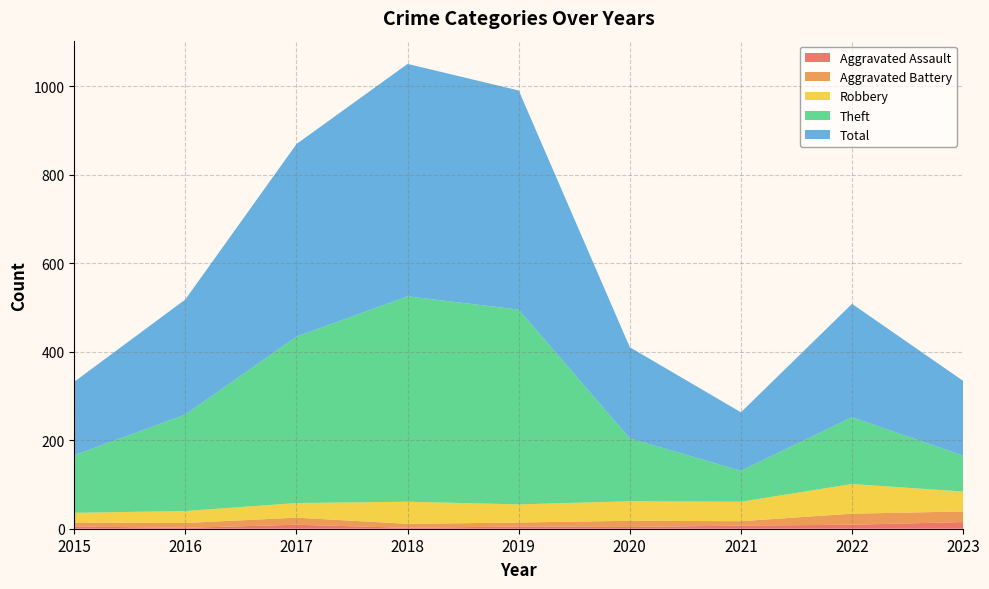

Reading right to left, what are all the values shown in this chart?

Aggravated Assault: 15	9	7	4	5	2	9	2	5
Aggravated Battery: 24	25	10	14	9	9	16	11	9
Robbery: 45	67	44	44	41	50	33	27	22
Theft: 81	151	70	142	440	464	376	218	130
Total: 169	256	132	206	495	525	435	260	166